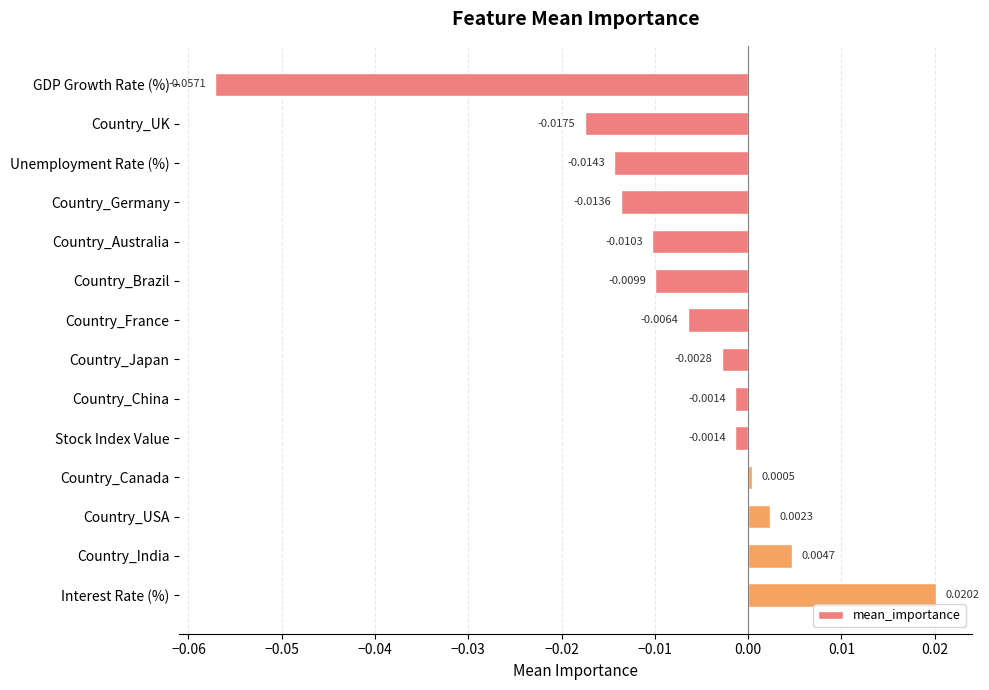

Count the number of values greater than 0.

4